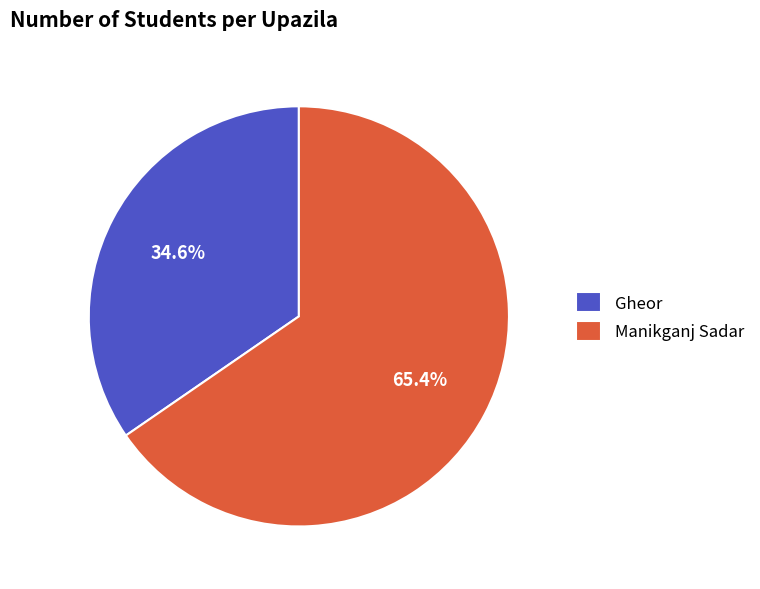

What percentage do Manikganj Sadar and Gheor together represent?

100.0%